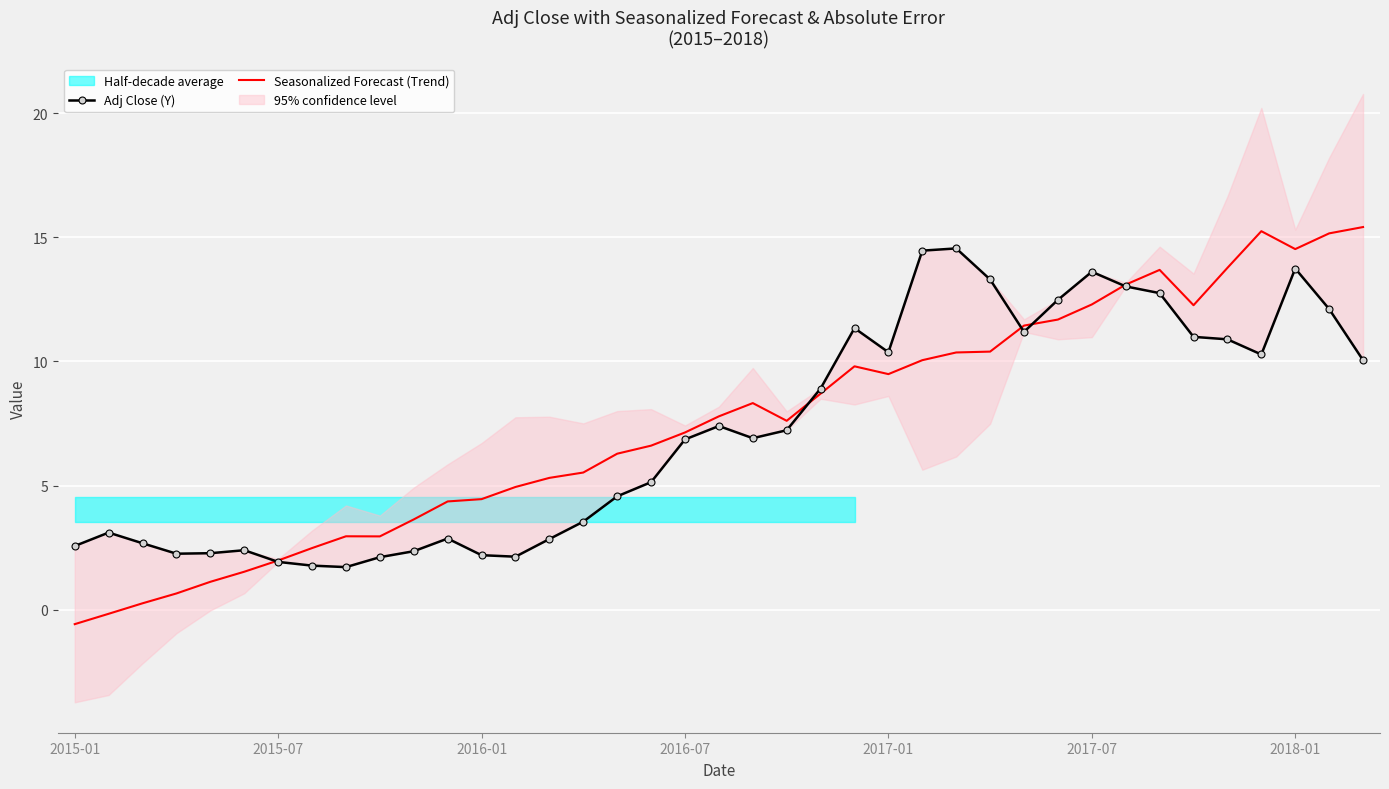

The value of Seasonalized Forecast (Trend) at 2017-01 is 9.5. True or false?

True